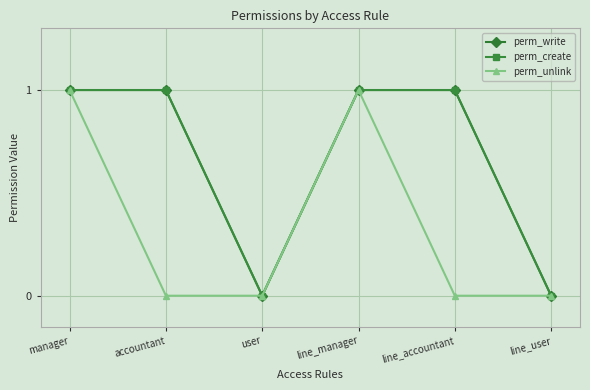

Is this an area chart (filled region under the line)?

No